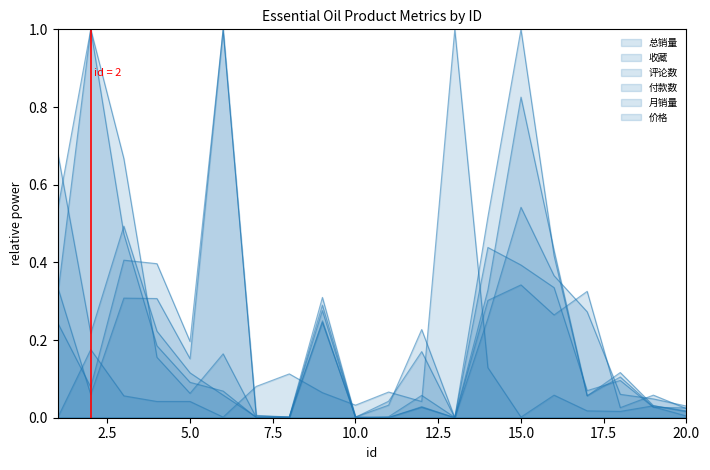

Is the value of 收藏 at 2 greater than the value of 总销量 at 16?

Yes